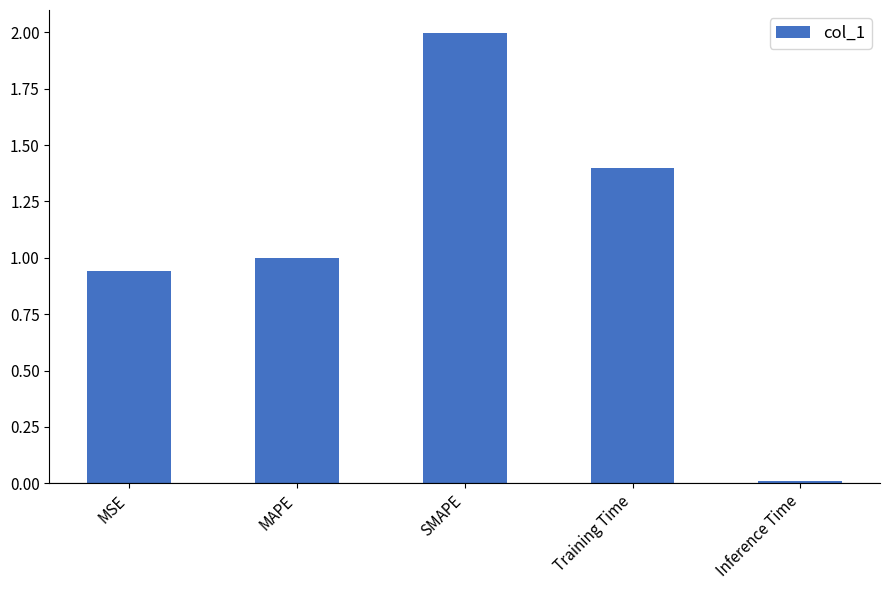

At which label is the value closest to 1?

MAPE